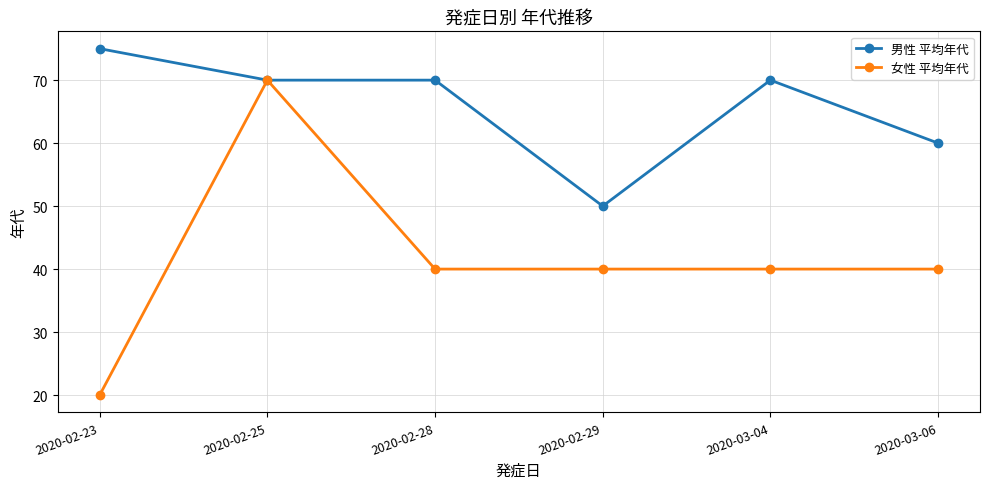

Where is 男性 平均年代 nearest to the value 62?

2020-03-06